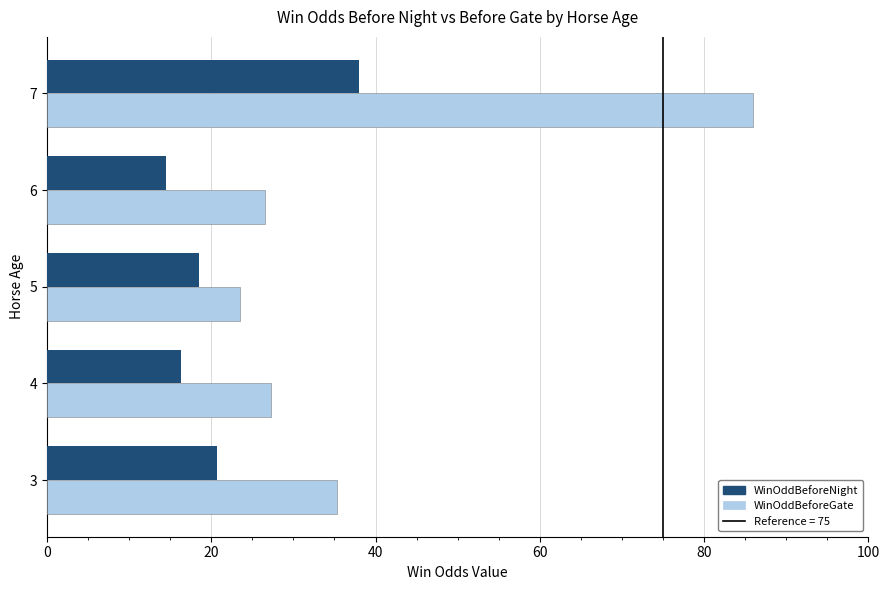

What is the difference between the maximum and minimum values in the WinOddBeforeNight series?

23.6